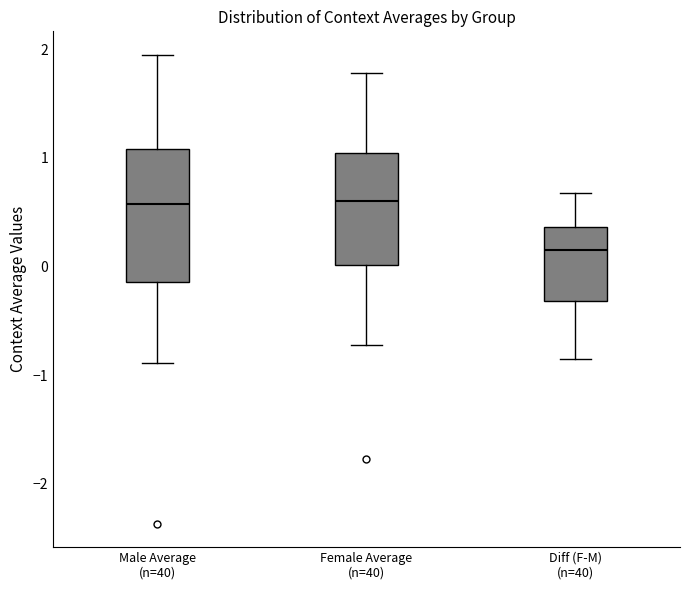

Reading left to right, read every box against the y-axis: the position of its median line, the range the box covers, and the ends of its whiskers. The values are not printed on the chart, so give them approximately, as read against the axis.

Male Average (n=40): median 0.6, box -0.1 to 1.1, whiskers -0.9 to 1.9
Female Average (n=40): median 0.6, box 0.0 to 1.0, whiskers -0.7 to 1.8
Diff (F-M) (n=40): median 0.1, box -0.3 to 0.4, whiskers -0.9 to 0.7